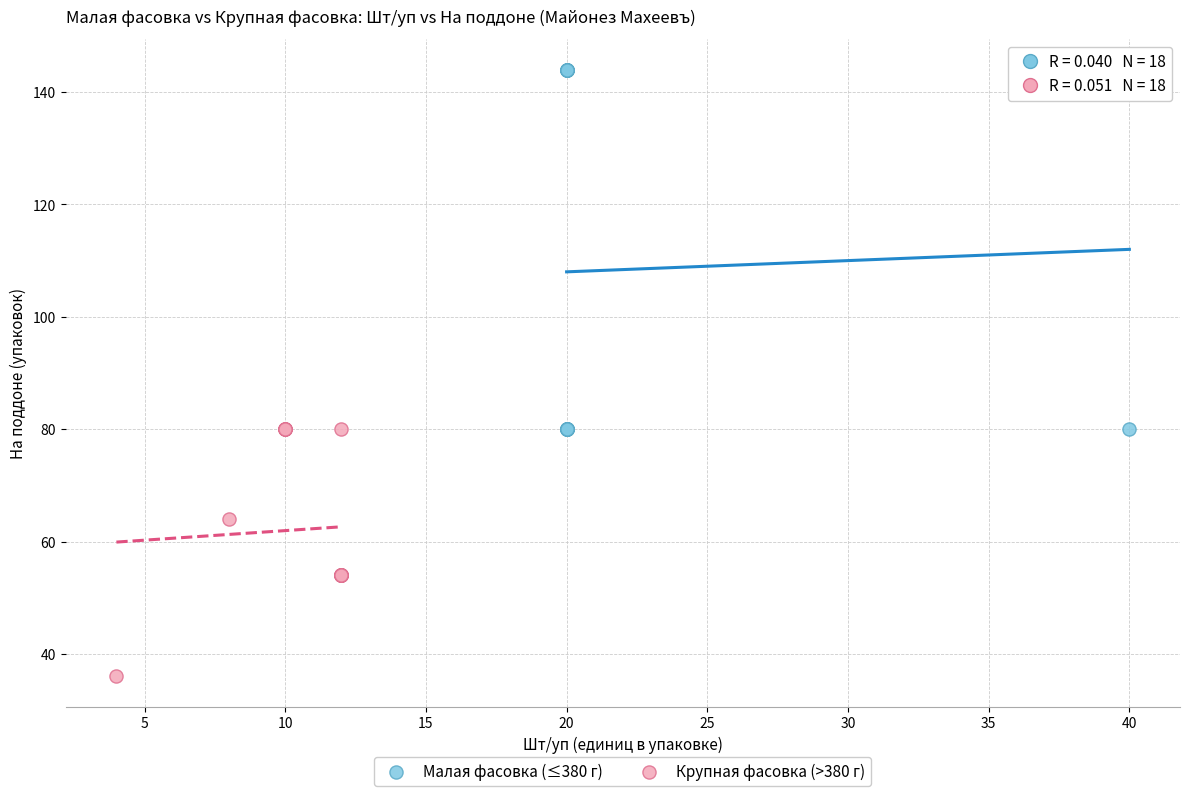

Which series contains the highest Y value?

Малая фасовка (≤380 г)